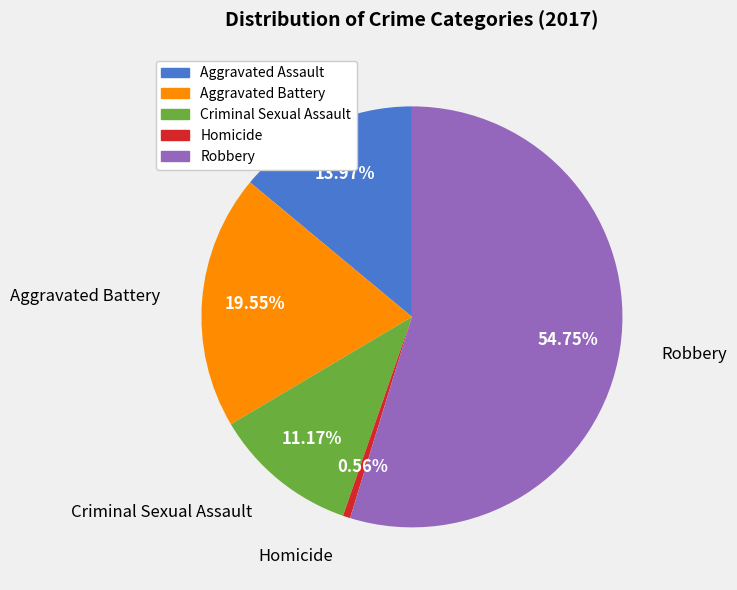

Does any single category account for the majority?

Yes